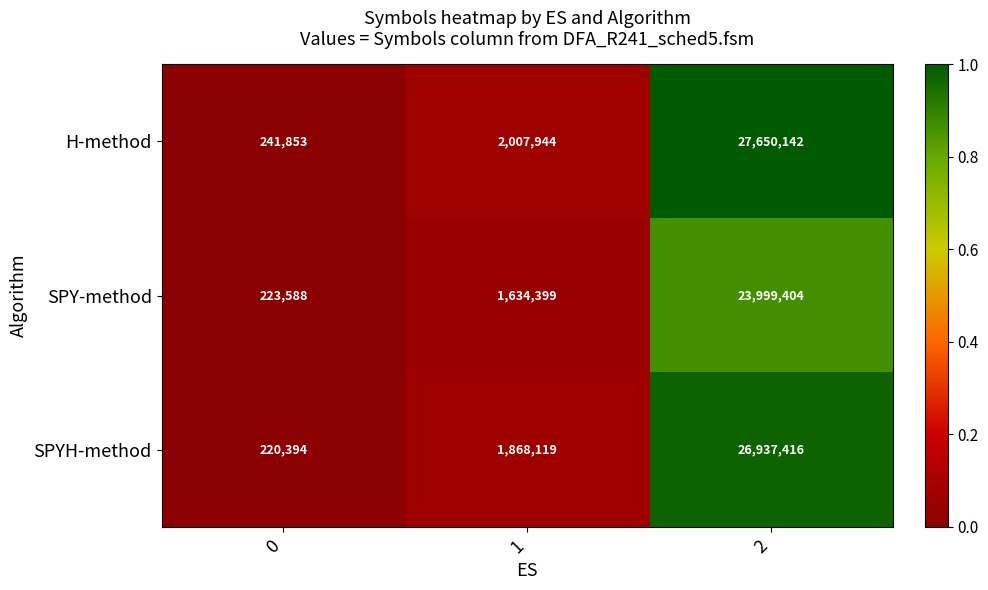

What is the greatest value displayed?

27650142